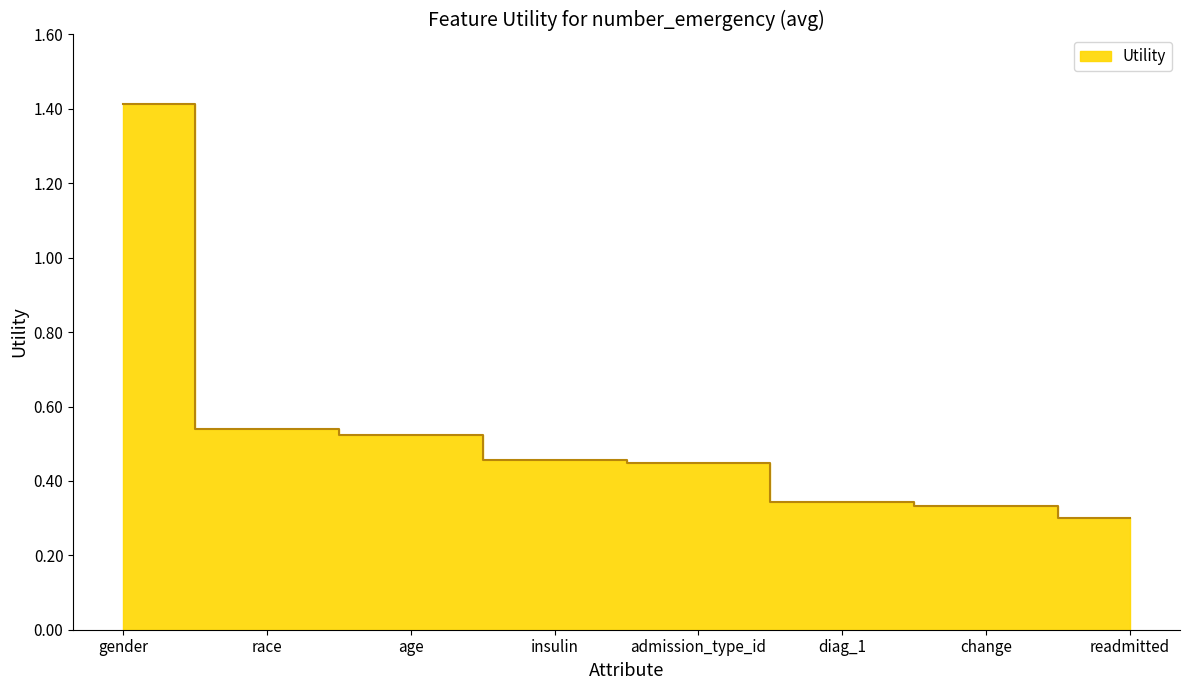

Rank the categories by value from lowest to highest.

readmitted, change, diag_1, admission_type_id, insulin, age, race, gender